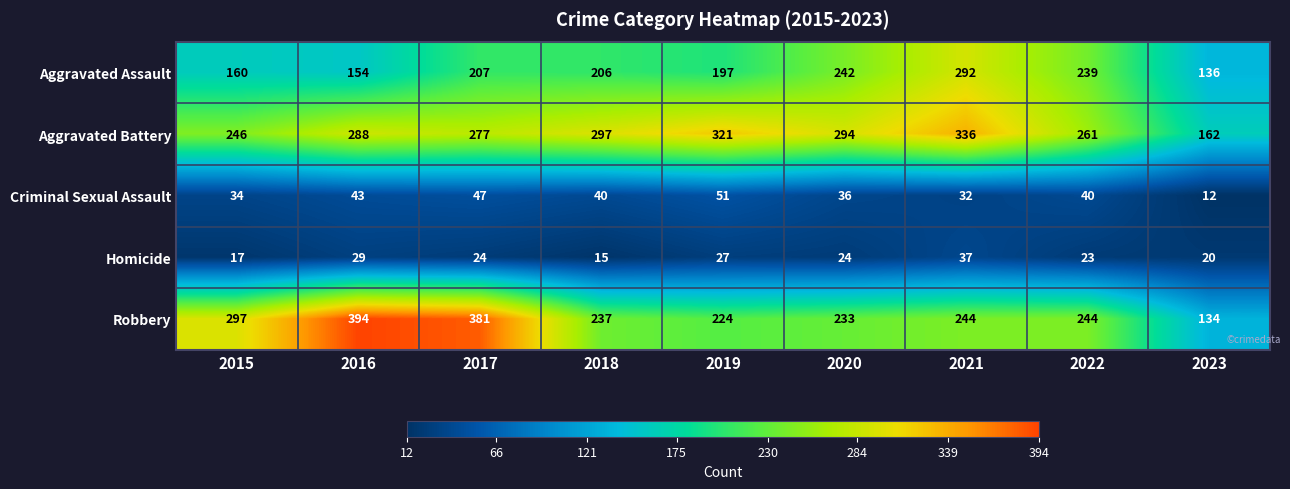

True or false: Aggravated Battery has a value of 261 at 2022.

True